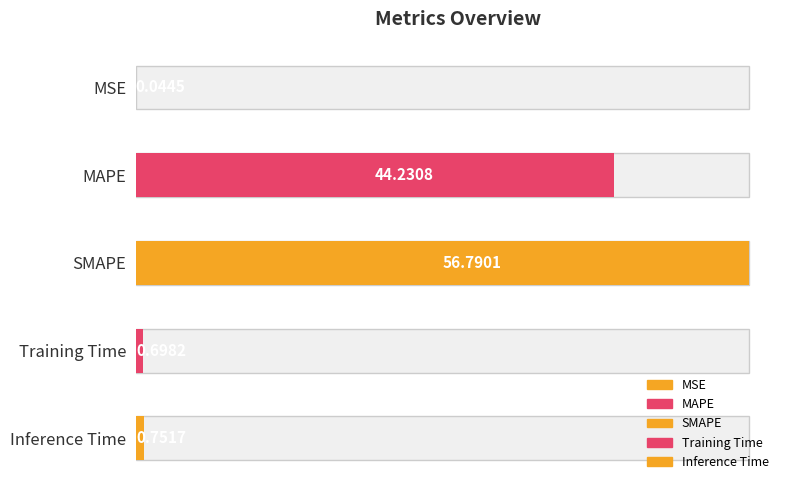

Does the chart contain stacked bars?

No